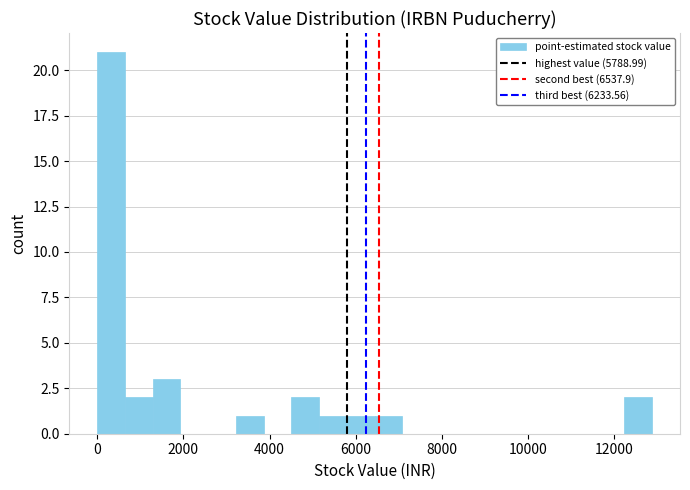

Read against the x-axis, roughly where is the centre of the tallest bar?

400